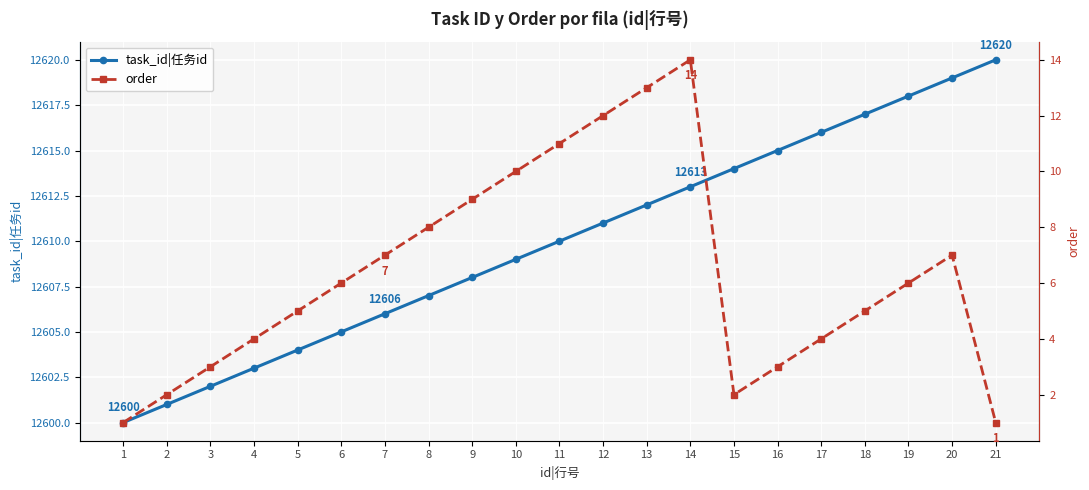

What is the difference between the maximum and minimum values in the task_id|任务id series?

20